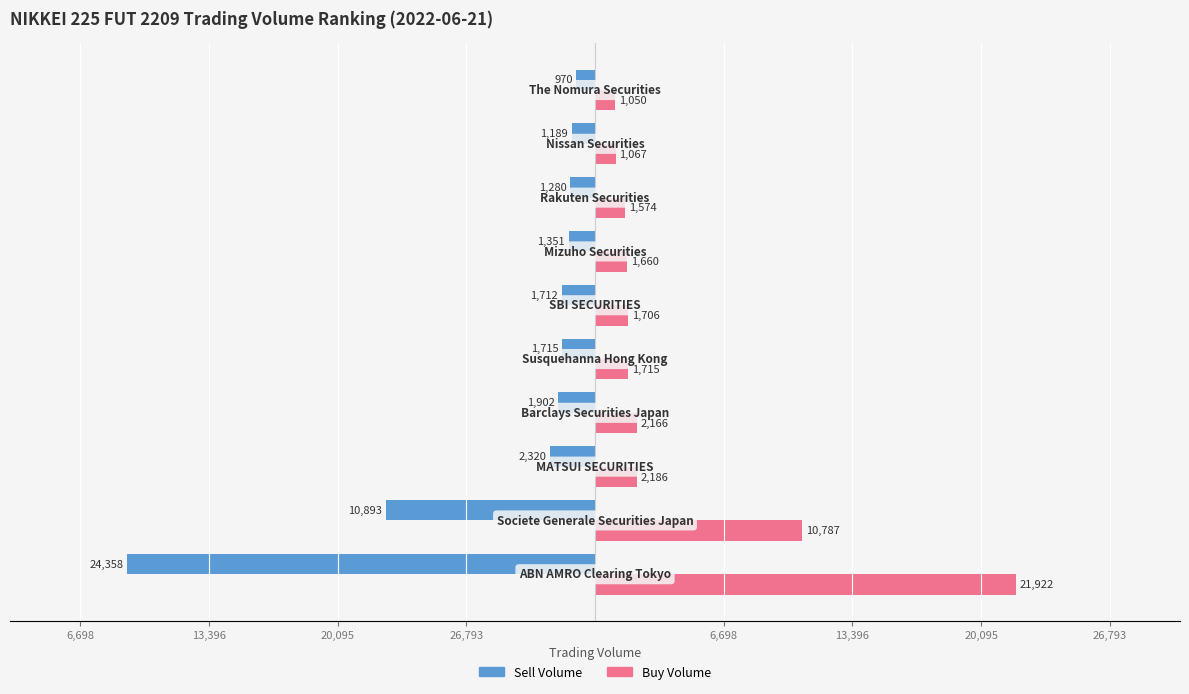

What are all the series names shown in the legend?

Sell Volume, Buy Volume